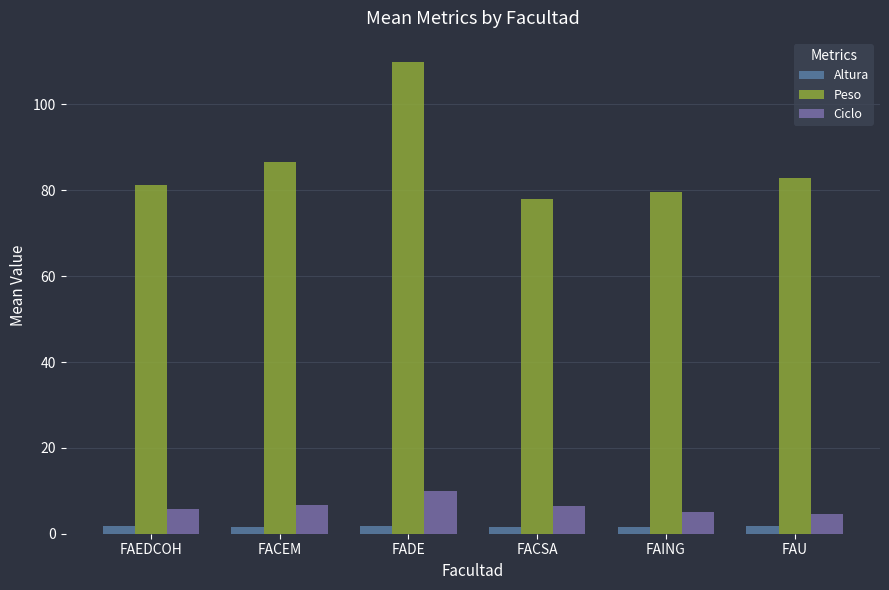

What is the average value of the Ciclo series?

6.4